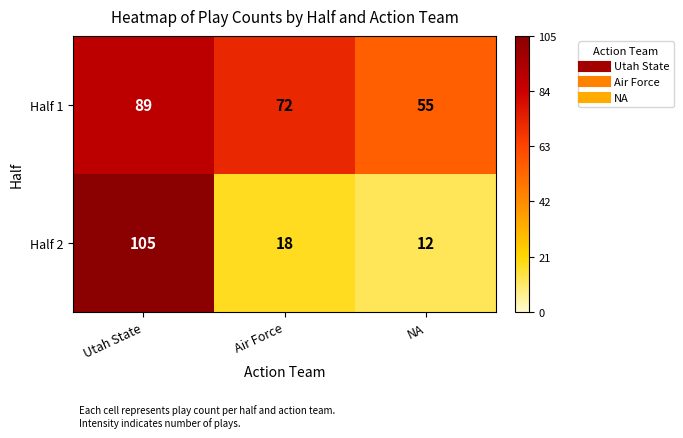

What is the difference between the Half 2 values at Utah State and Air Force?

87